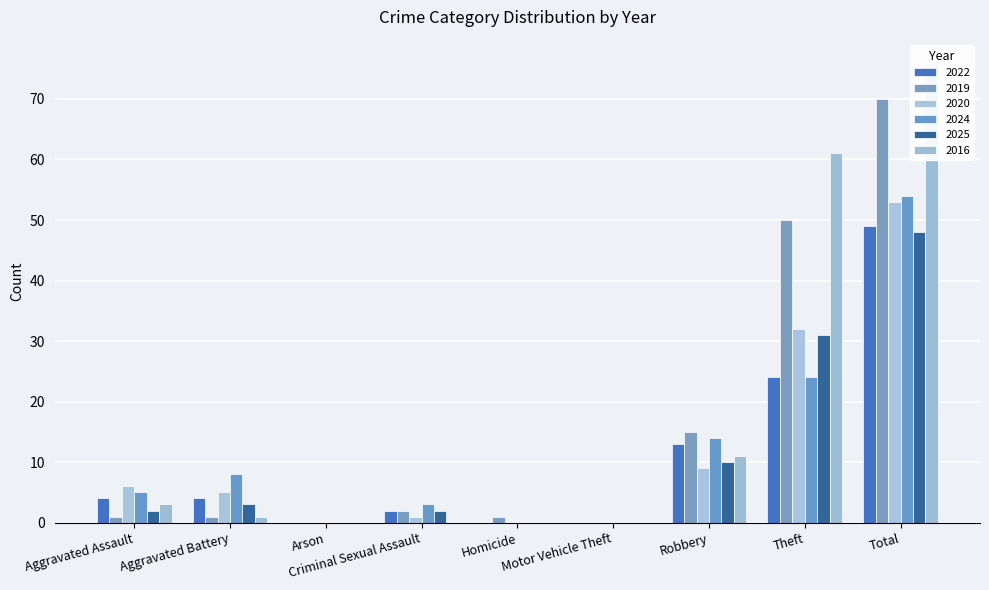

What is the label of the 7th bar from the left?

Robbery